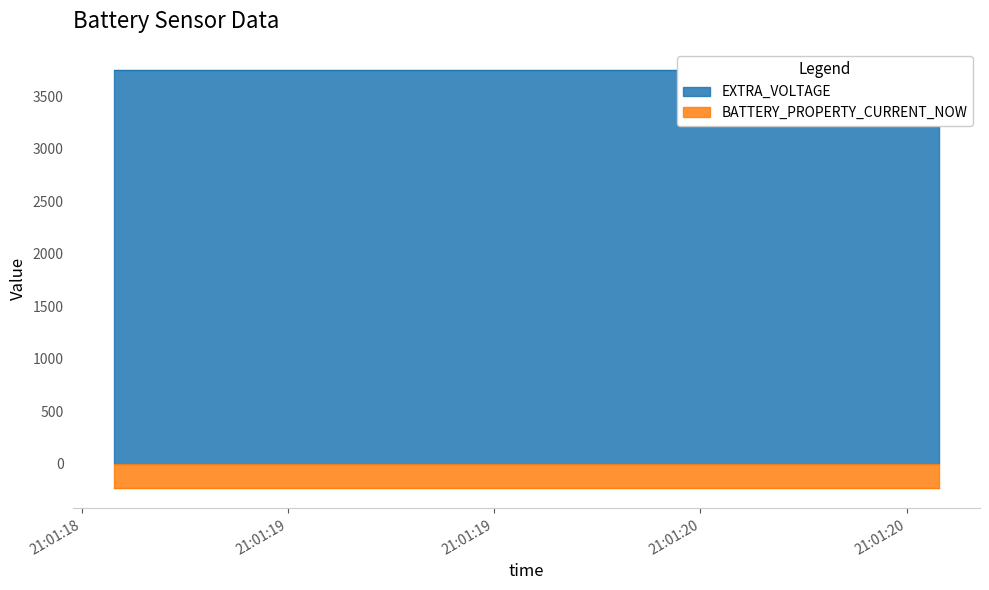

Which label corresponds to the smallest value in the chart?

2023-10-18 21:01:18.579000